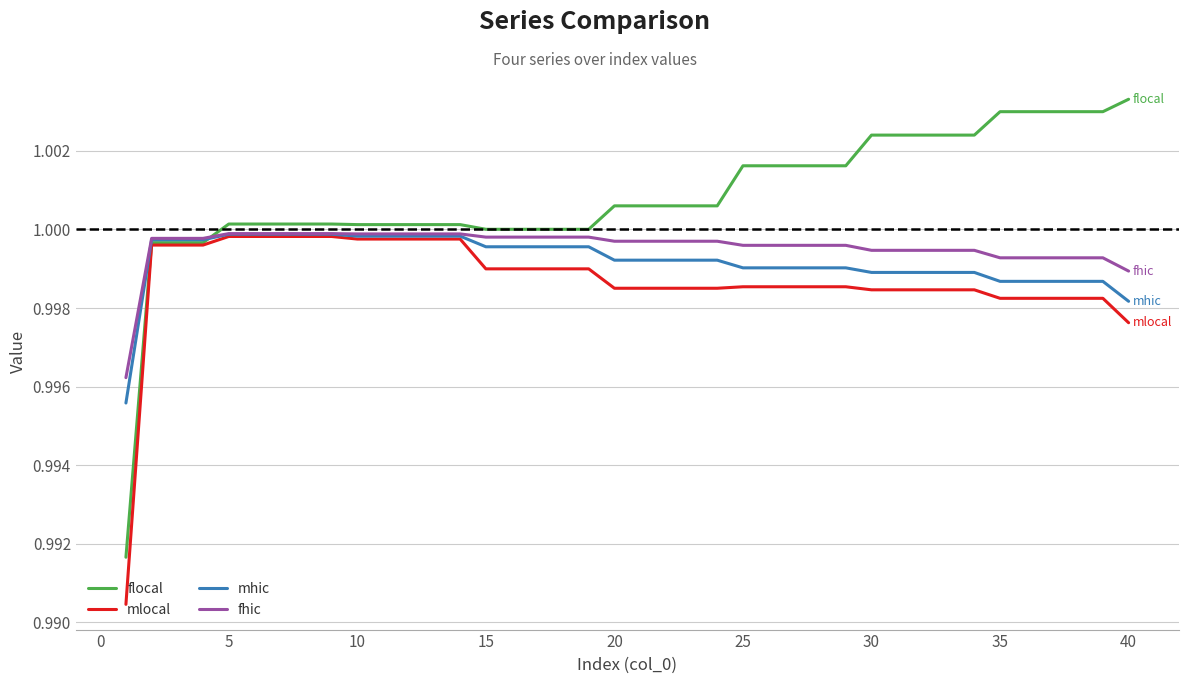

Which series has the largest range (max minus min)?

flocal